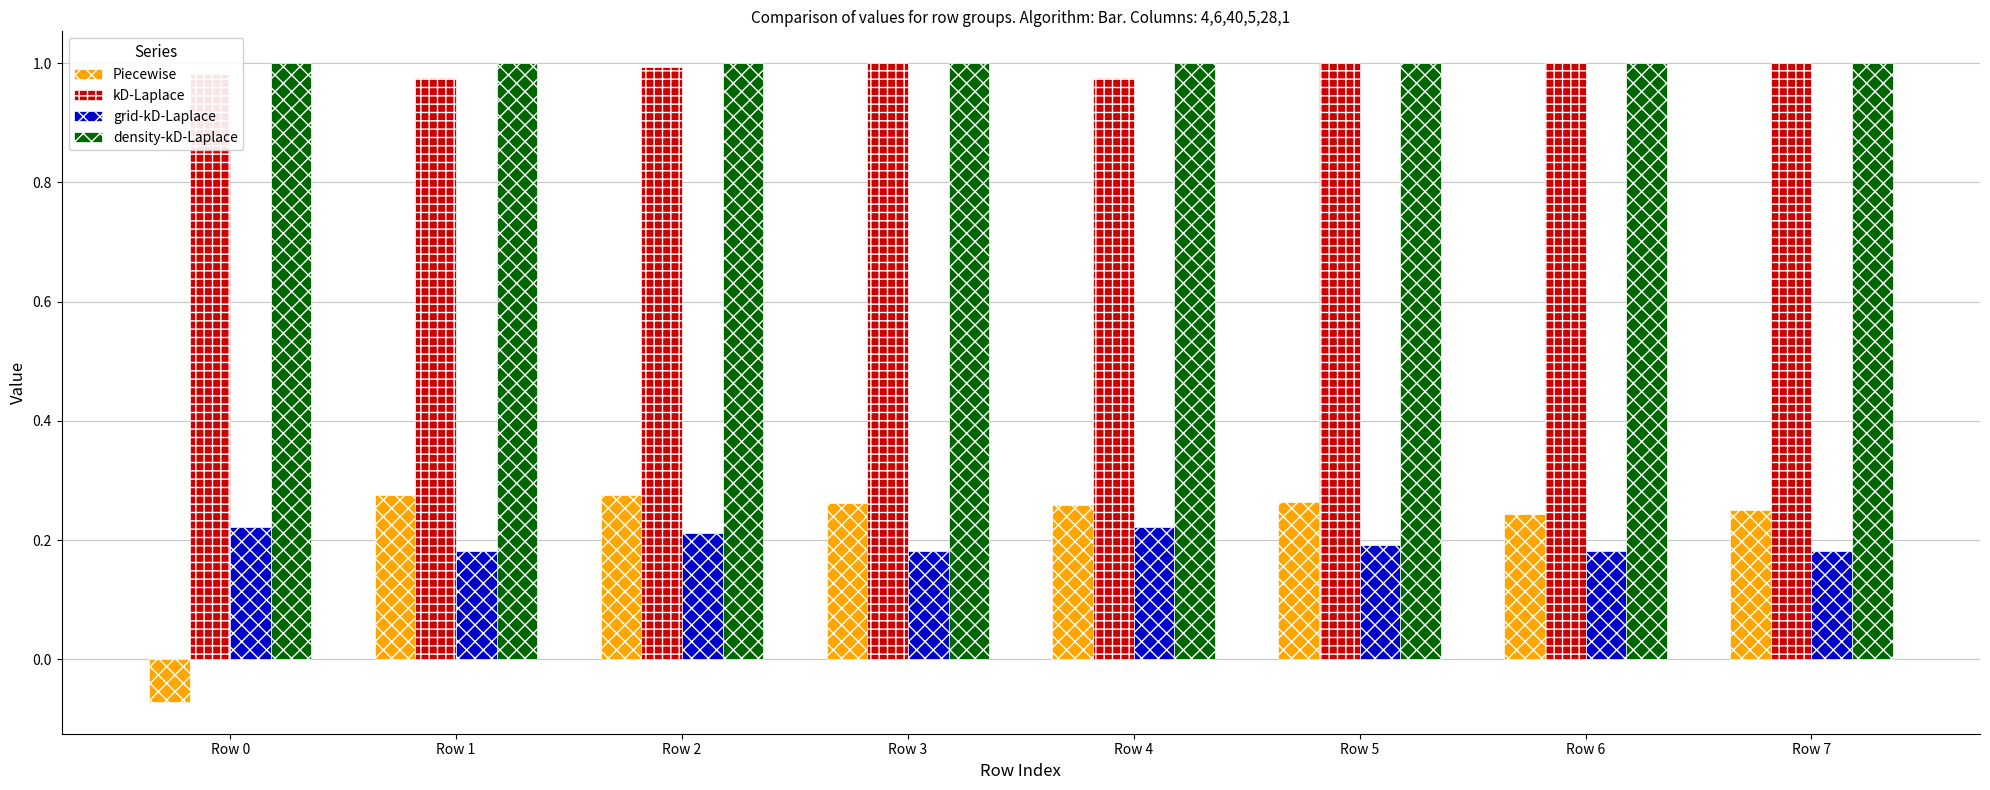

What is the sum of all Piecewise values?

1.8